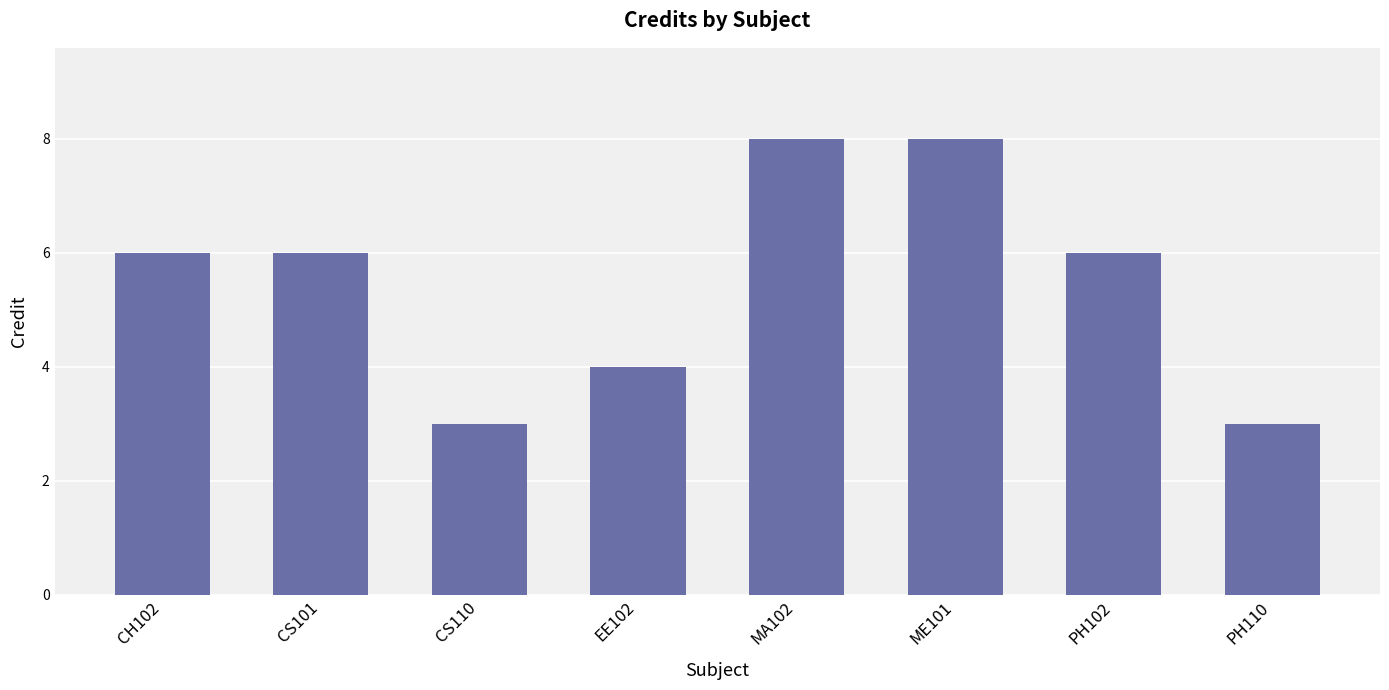

Which has a higher value, PH110 or MA102?

MA102